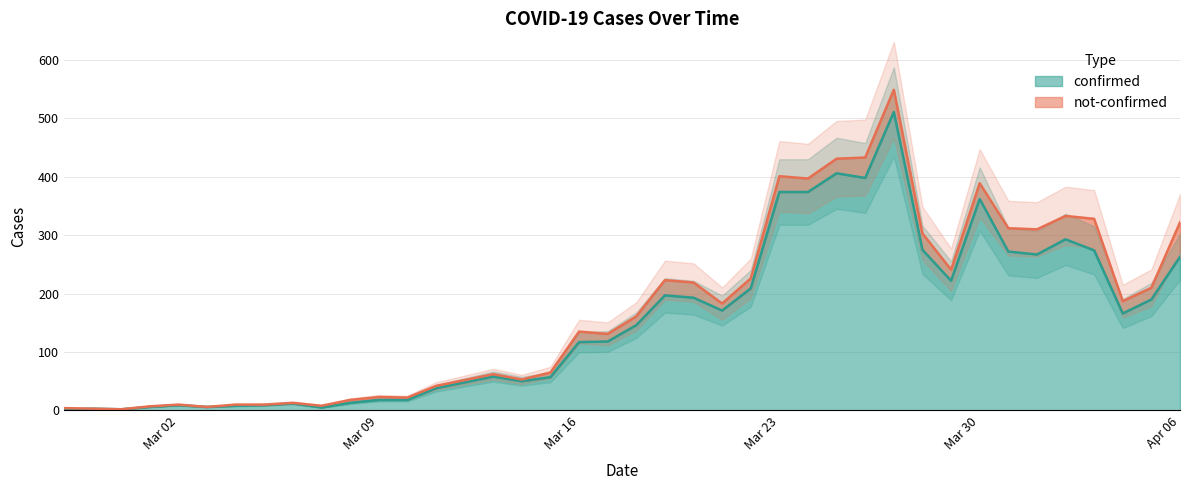

Is it true that confirmed equals 209 at Mar 16?

False